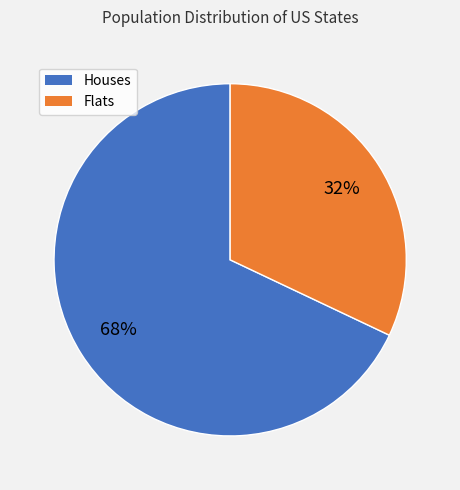

To the nearest percent, what is the average slice percentage?

50%